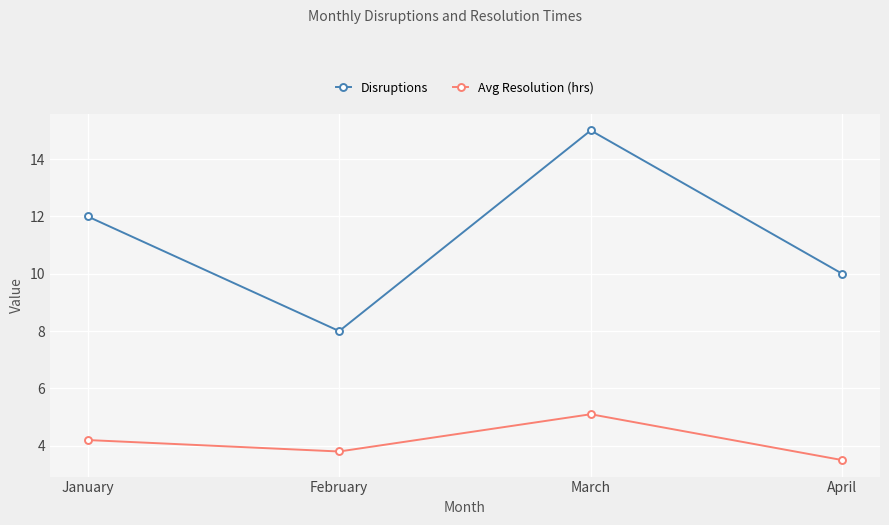

Reading left to right, what are all the values shown in this chart?

Disruptions: January=12.0	February=8.0	March=15.0	April=10.0
Avg Resolution (hrs): January=4.2	February=3.8	March=5.1	April=3.5